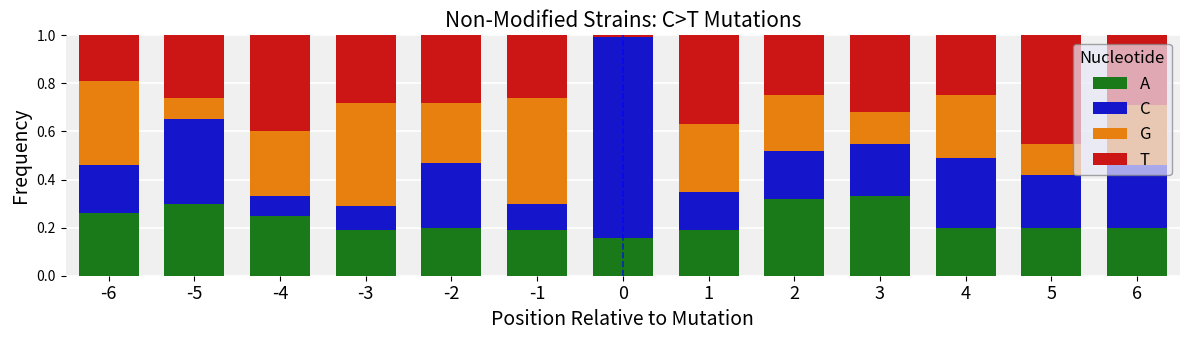

Does the chart contain stacked bars?

Yes